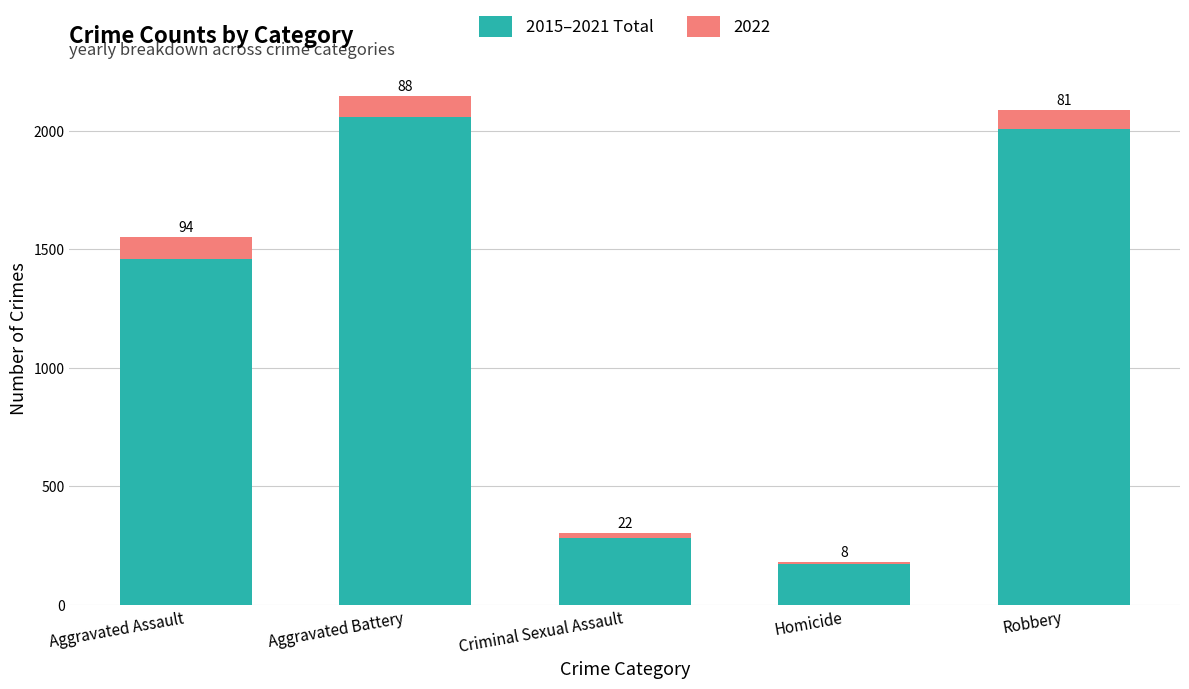

At which label does 2015–2021 Total reach its peak?

Aggravated Battery